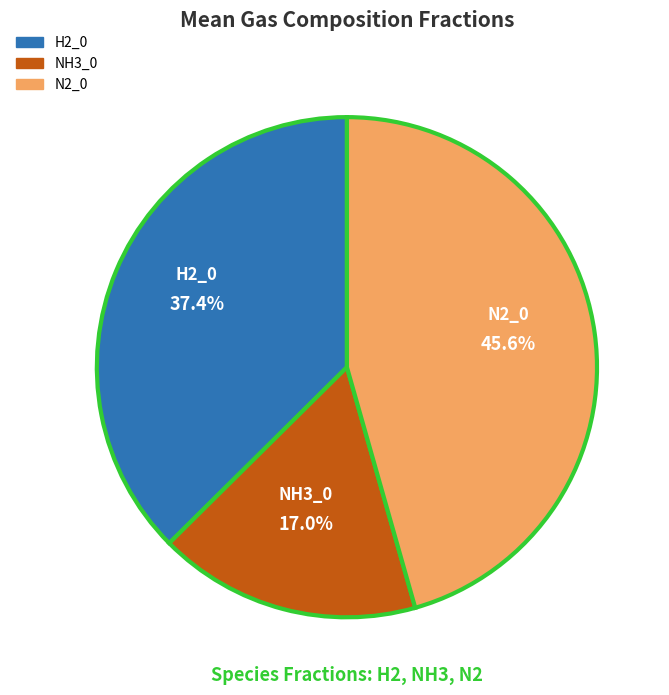

Does any single category account for the majority?

No